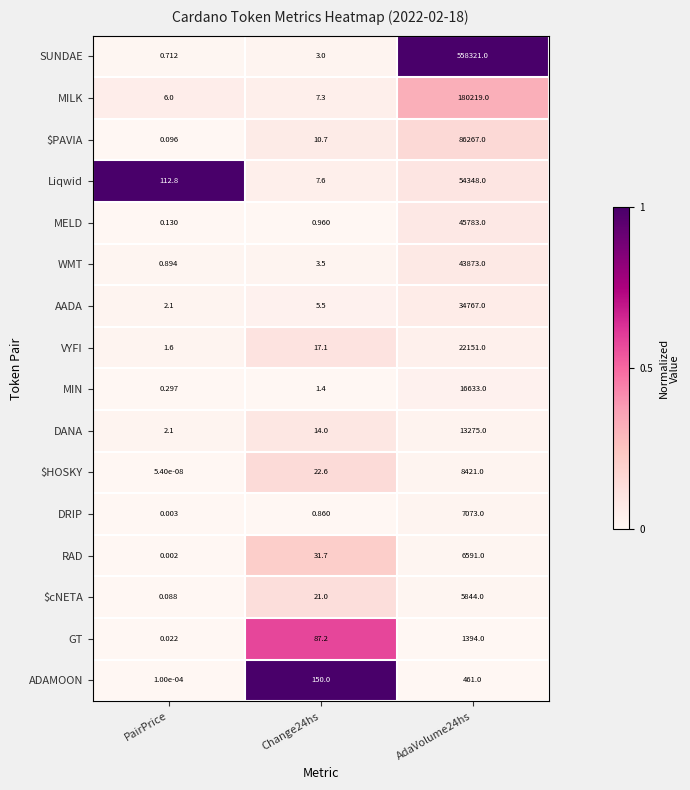

Which series has the widest spread of values?

SUNDAE